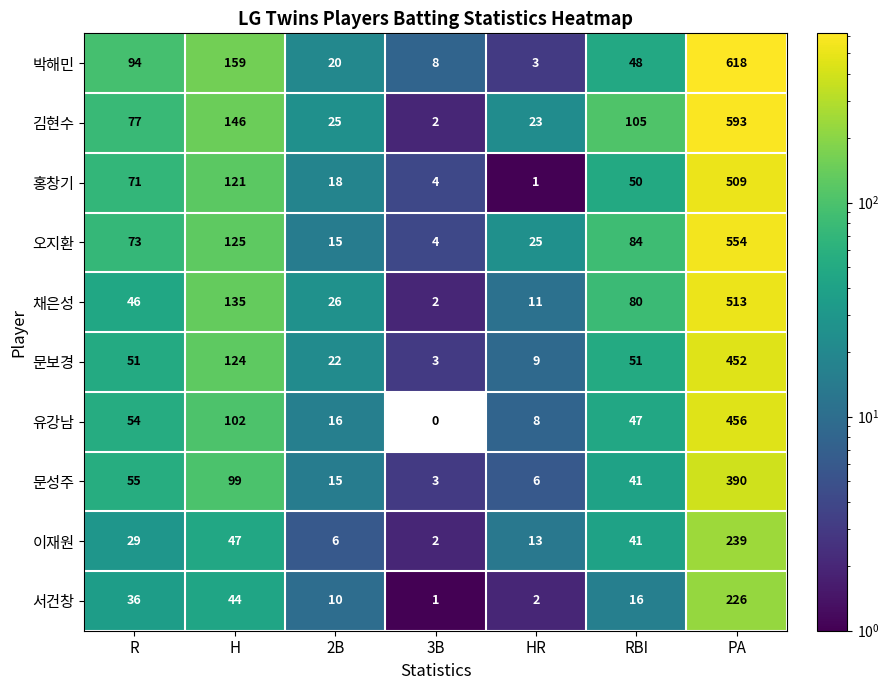

How many values in the 오지환 series are below 73?

3